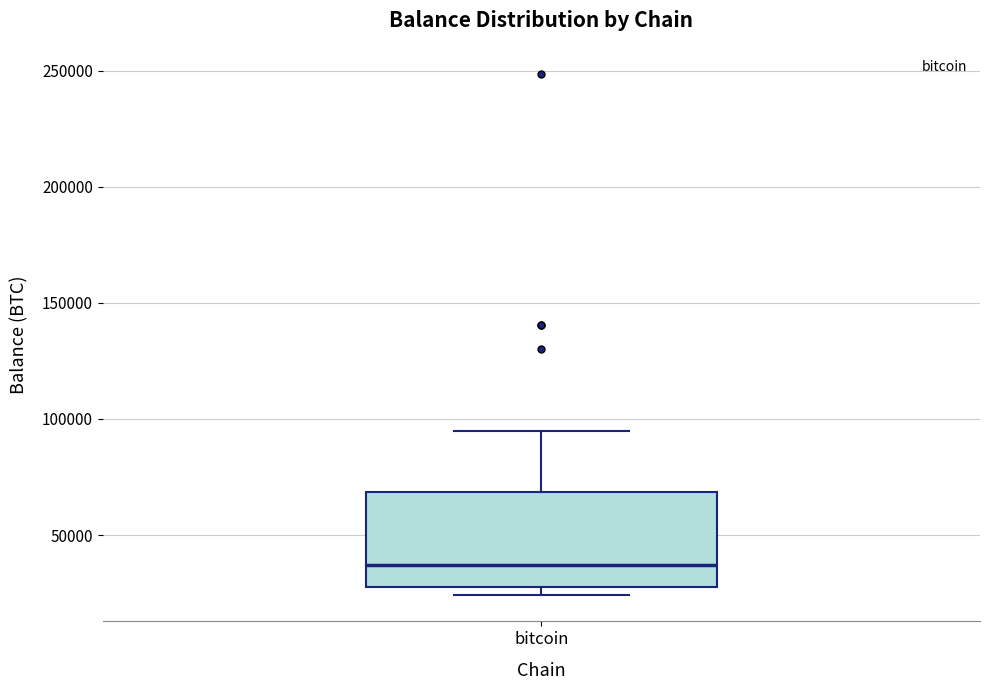

Transcribe this box plot: give where the median line is, the range the box spans, and where the two whiskers end, as read against the y-axis. The values are not printed on the chart, so give them approximately, as read against the axis.

median 35000, box 30000 to 70000, whiskers 25000 to 95000